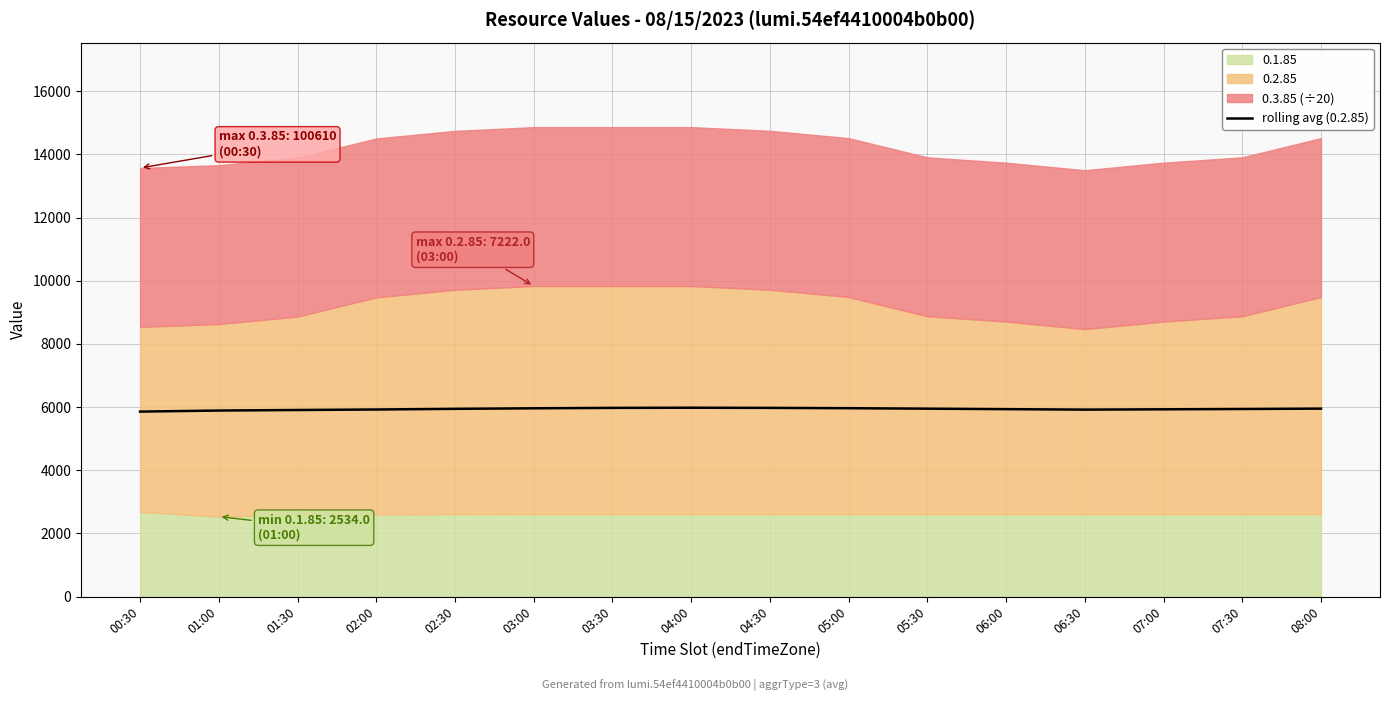

True or false: there are more than 0 points higher than both neighbors.

True